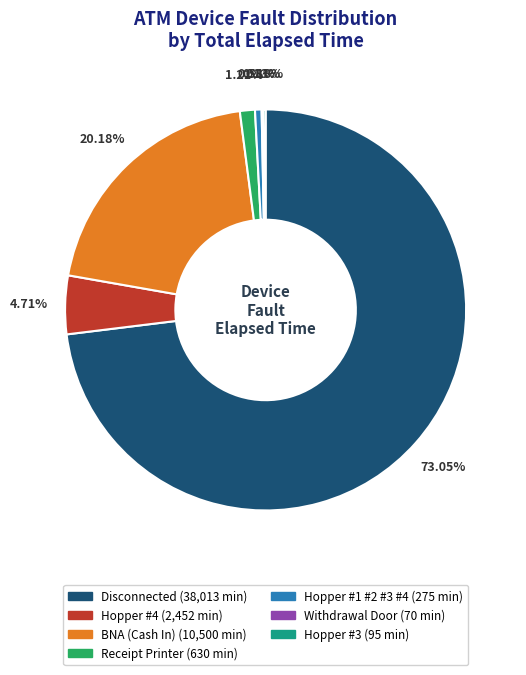

Does any single category account for the majority?

Yes